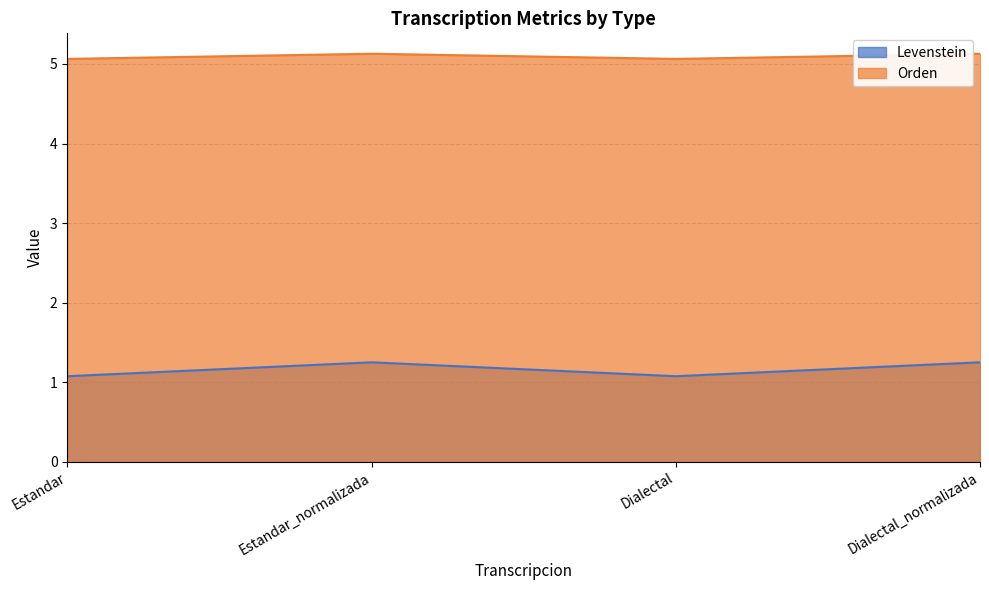

Reading left to right, list all the values displayed in this chart.

Levenstein: Estandar=1.1	Estandar_normalizada=1.2	Dialectal=1.1	Dialectal_normalizada=1.2
Orden: Estandar=5.1	Estandar_normalizada=5.1	Dialectal=5.1	Dialectal_normalizada=5.1